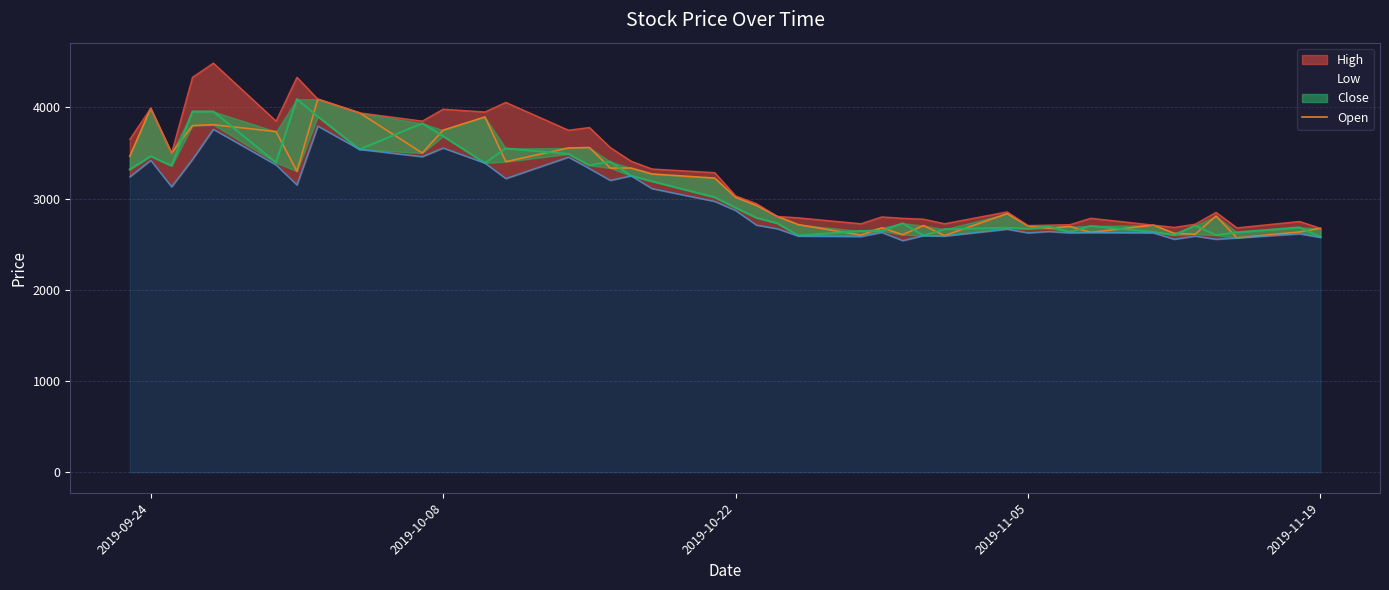

Reading left to right, list all the values displayed in this chart.

3465	3990	3500	3800	3810	3735	3300	4090	3940	3500	3750	3895	3405	3555	3560	3335	3335	3270	3225	3015	2925	2805	2715	2600	2680	2605	2705	2595	2835	2700	2675	2695	2630	2710	2620	2610	2810	2570	2635	2675